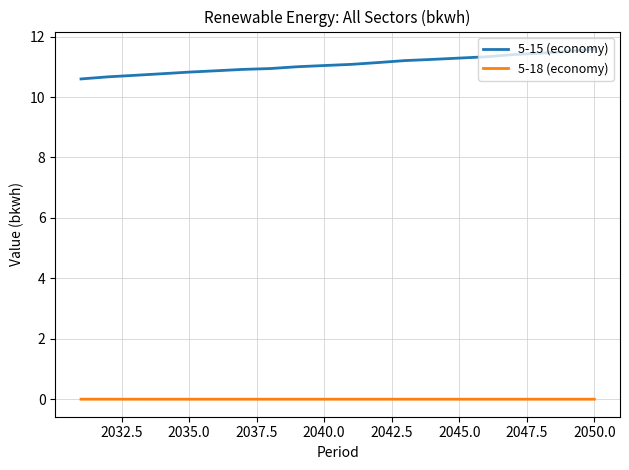

True or false: 5-15 (economy) and 5-18 (economy) cross at least once.

False